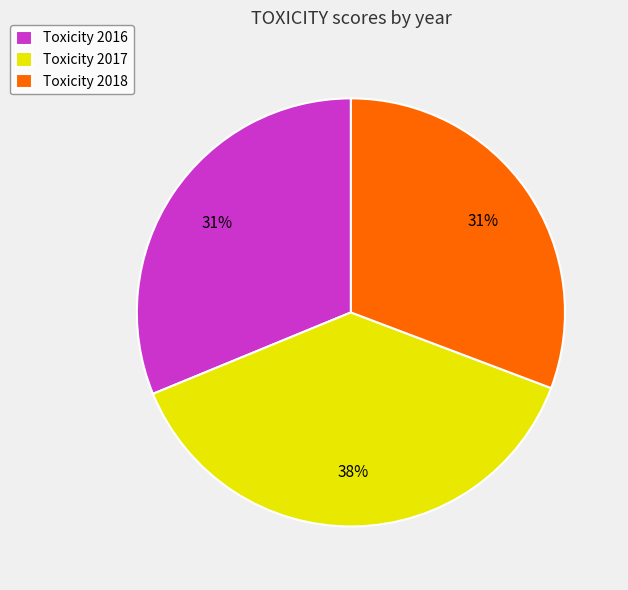

To the nearest percent, what is the average slice percentage?

33%